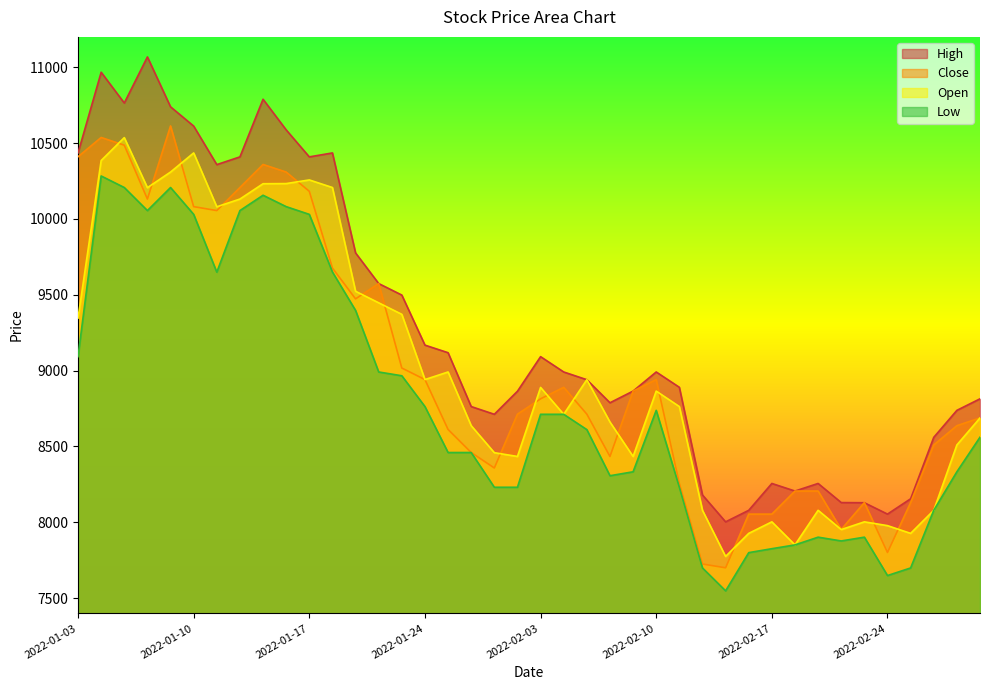

Where does the Close series first go above 8814?

2022-01-03